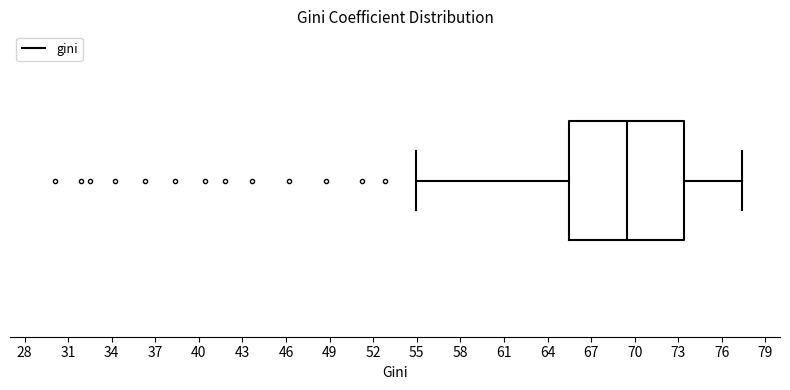

Where is the left edge of the box on the x-axis? The values are not printed on the chart, so give them approximately, as read against the axis.

65.5